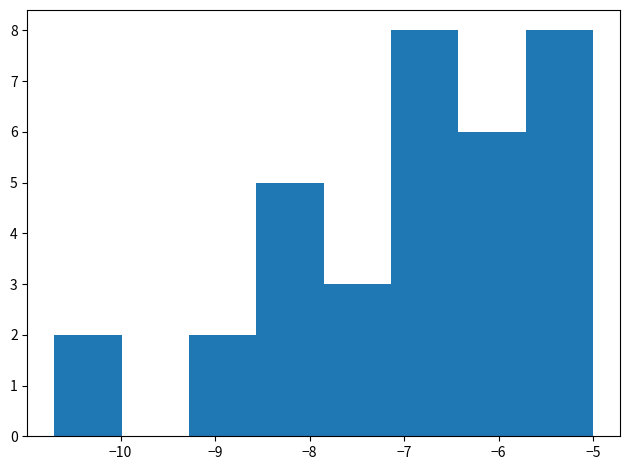

Reading left to right, transcribe this chart: for each bar, give the range it covers on the x-axis and its height. Neither the bar edges nor the heights are printed on the chart, so give them approximately, as read against the axes.

-10.7 to -10.0: 2
-10.0 to -9.3: 0
-9.3 to -8.6: 2
-8.6 to -7.8: 5
-7.8 to -7.1: 3
-7.1 to -6.4: 8
-6.4 to -5.7: 6
-5.7 to -5.0: 8